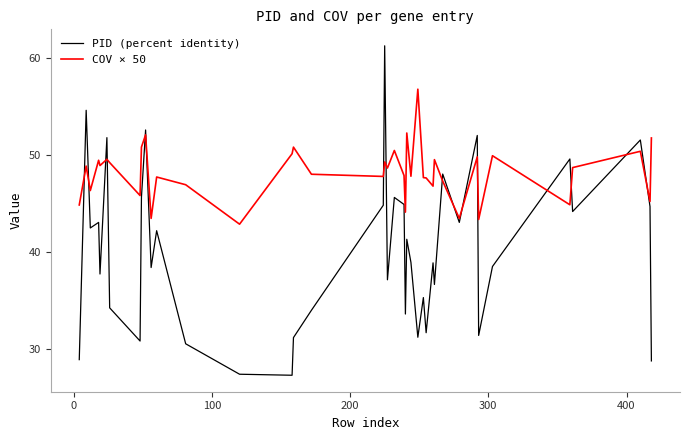

Which series has the largest range (max minus min)?

PID (percent identity)